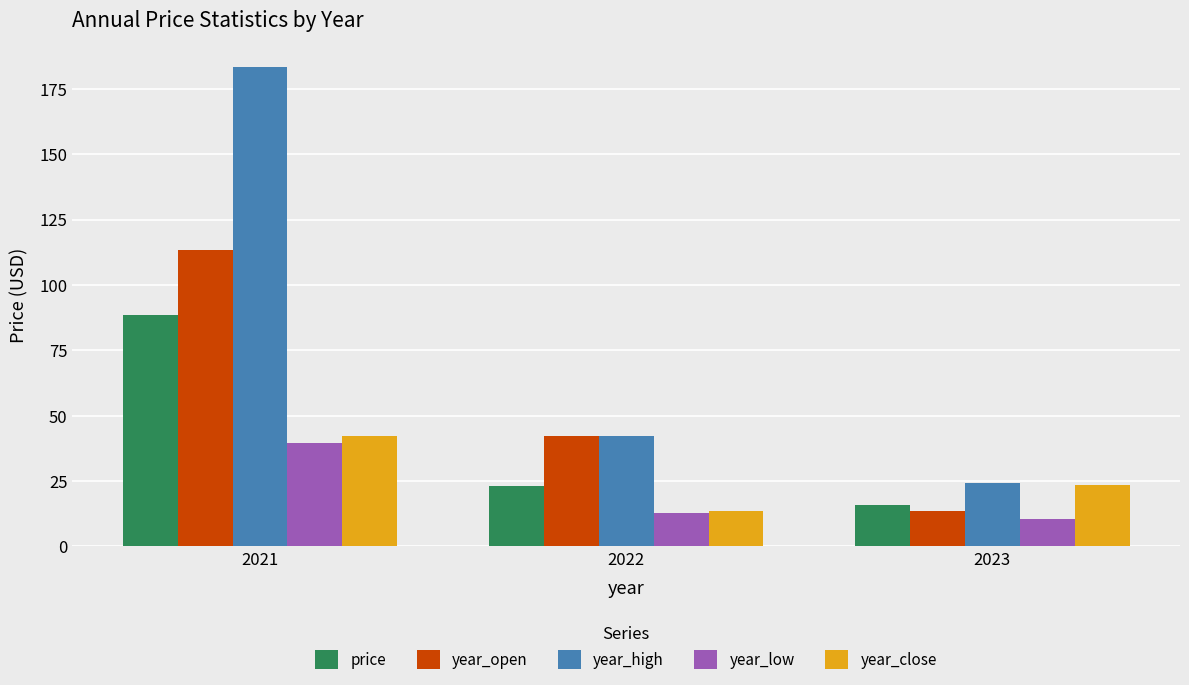

The year_close series shows 42.1 at 2021. True or false?

True